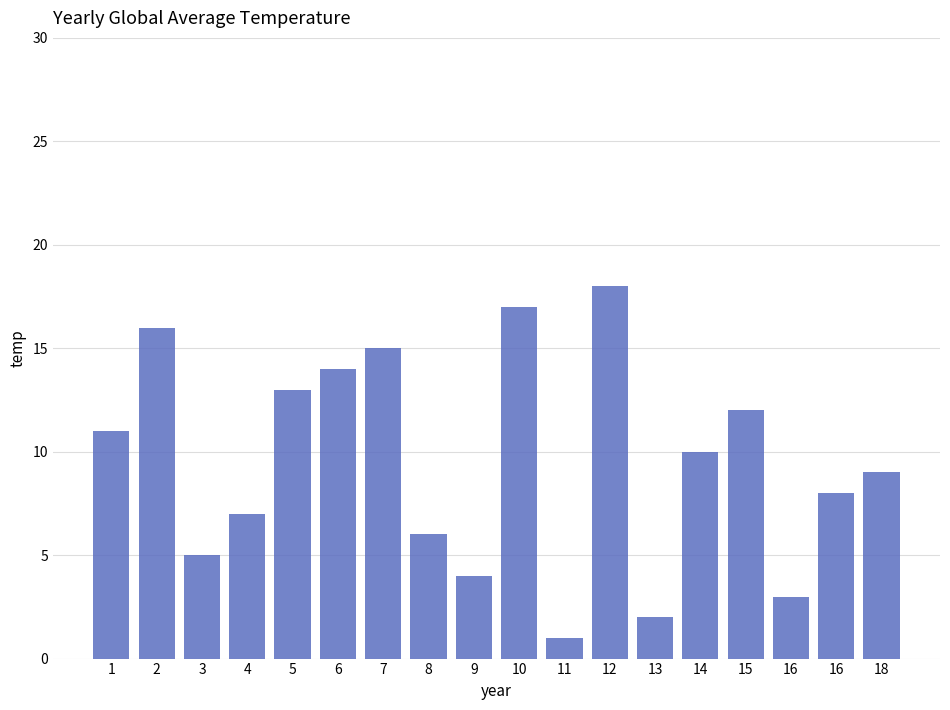

What is the maximum value shown in the chart?

18